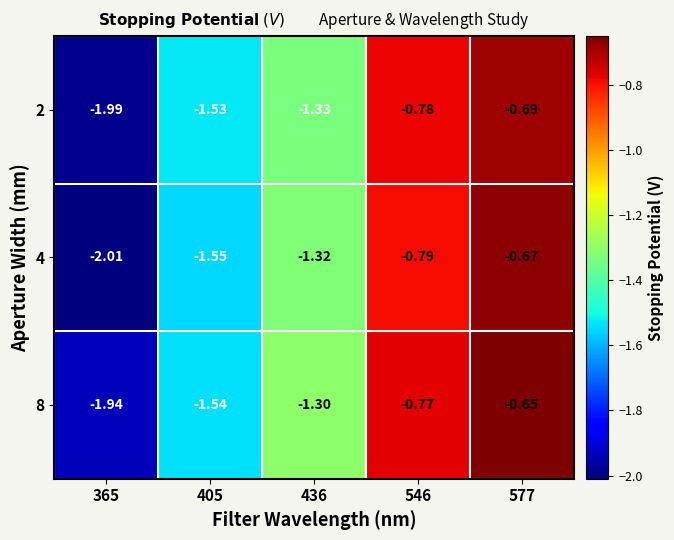

Is the value of 8 at 436 greater than the value of 2 at 365?

Yes